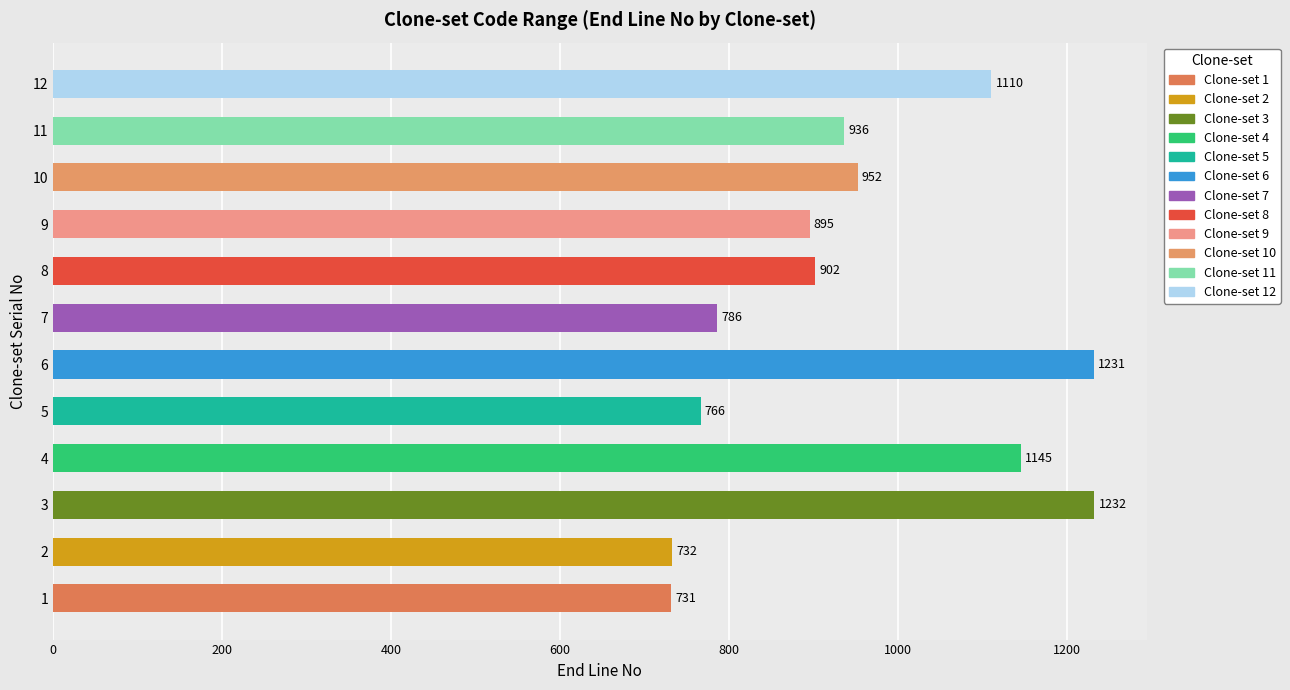

What is the value of the 8th bar from the left?

902